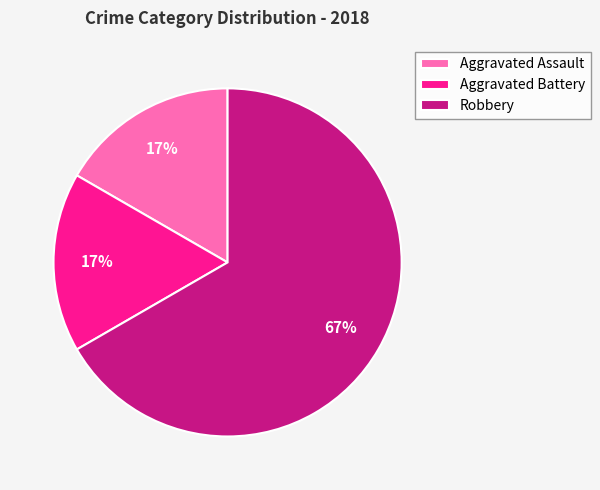

Between Aggravated Assault and Robbery, which is larger?

Robbery